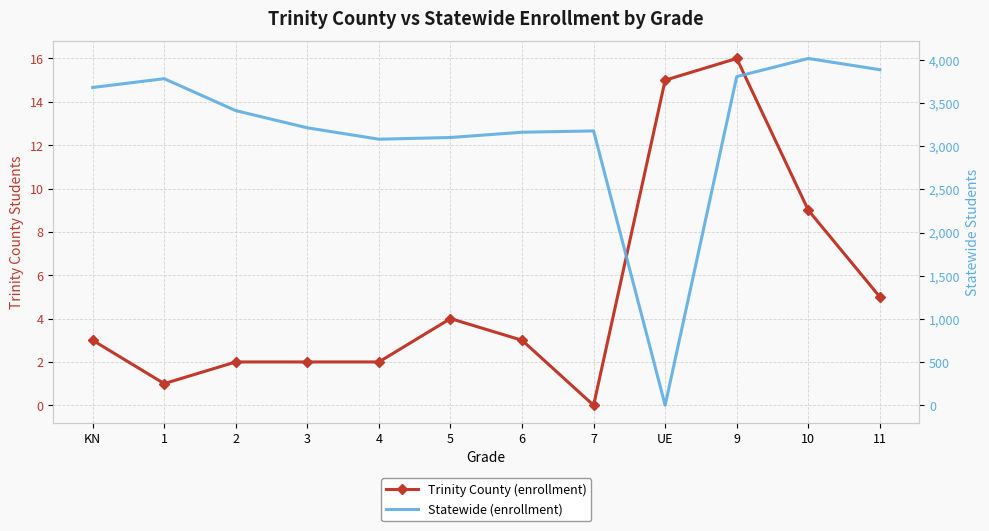

True or false: Statewide and Trinity County cross at least once.

True